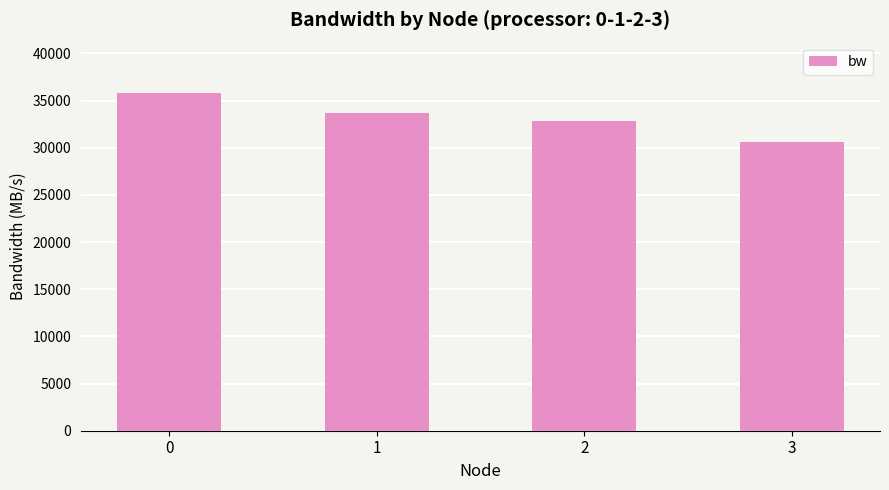

Reading right to left, list all the values displayed in this chart.

30649.2	32887.4	33644.2	35781.8